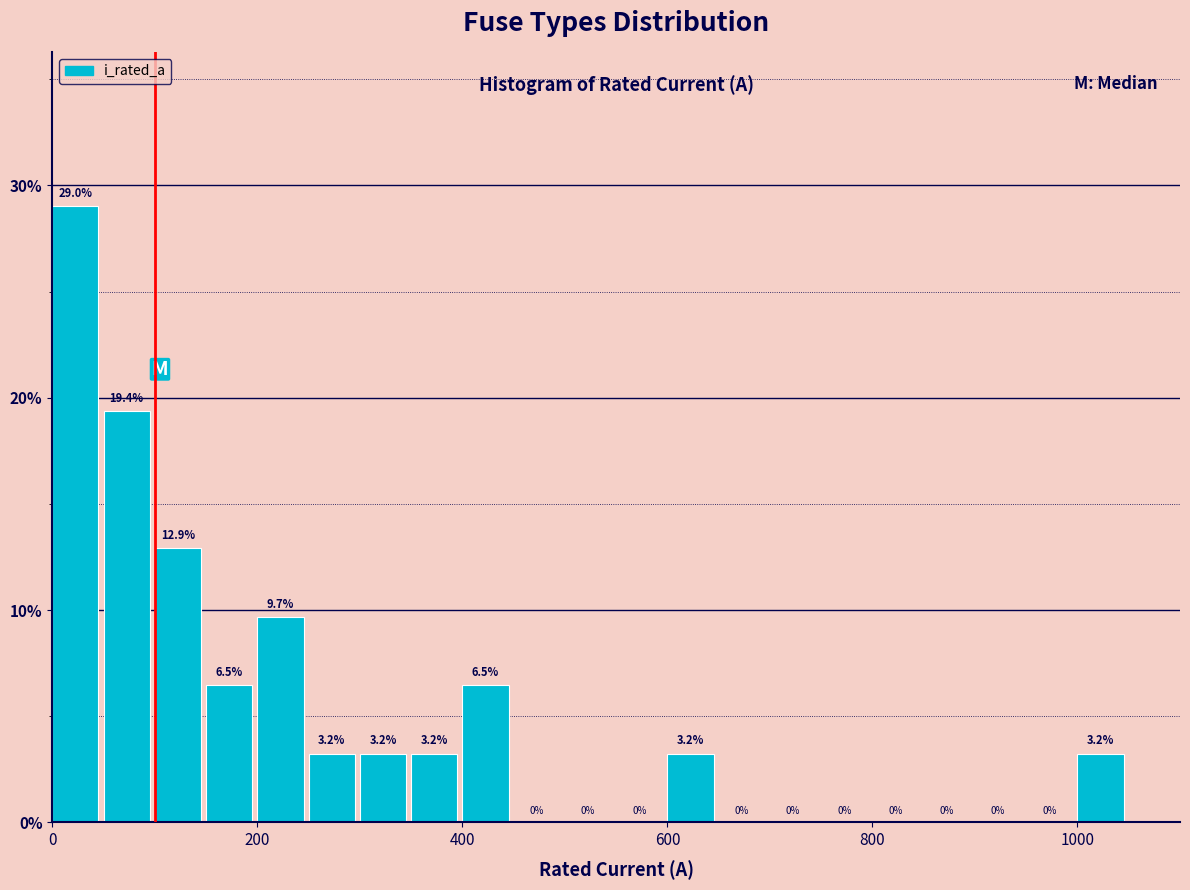

Read against the x-axis, roughly where is the centre of the tallest bar?

20